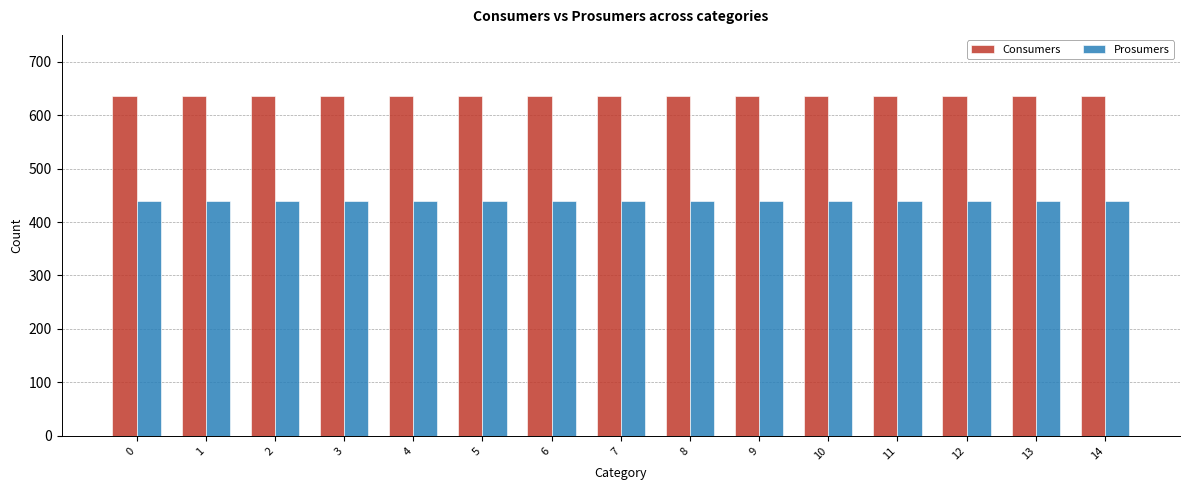

Rank the series by their maximum value, from lowest to highest.

Prosumers, Consumers